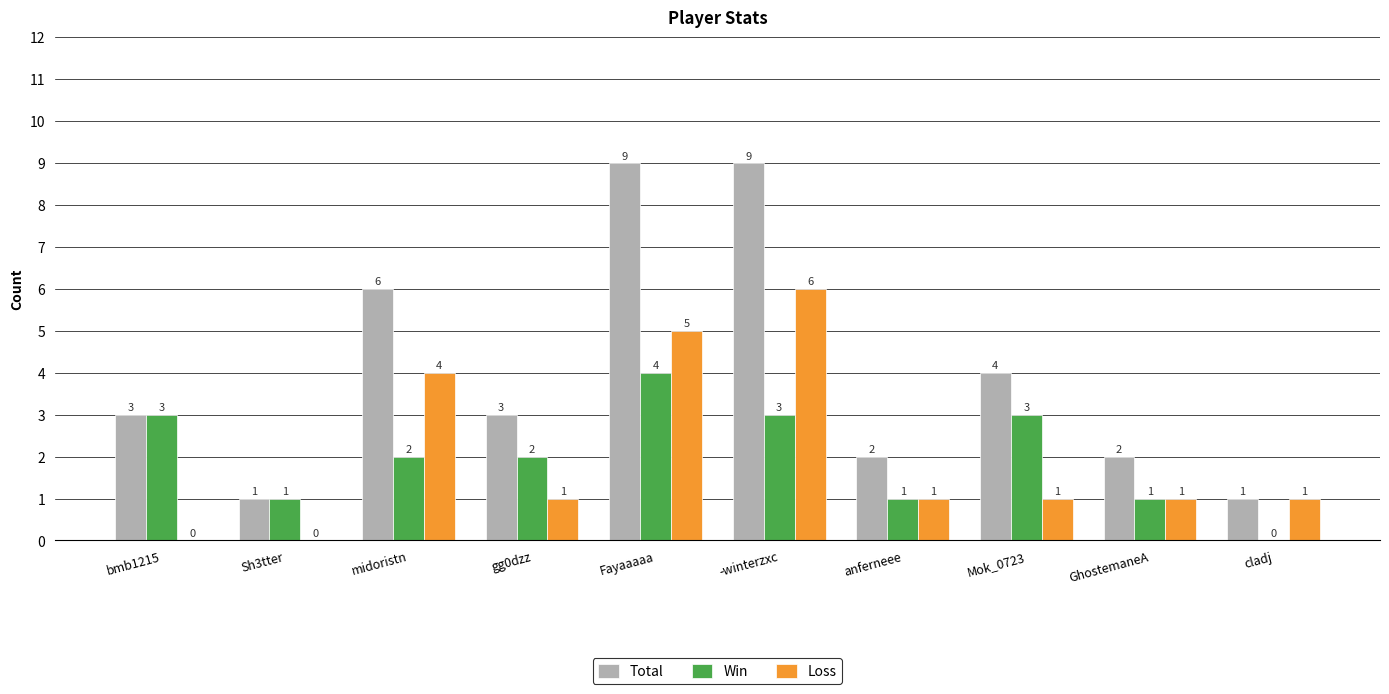

What is the highest value of the Loss series?

6